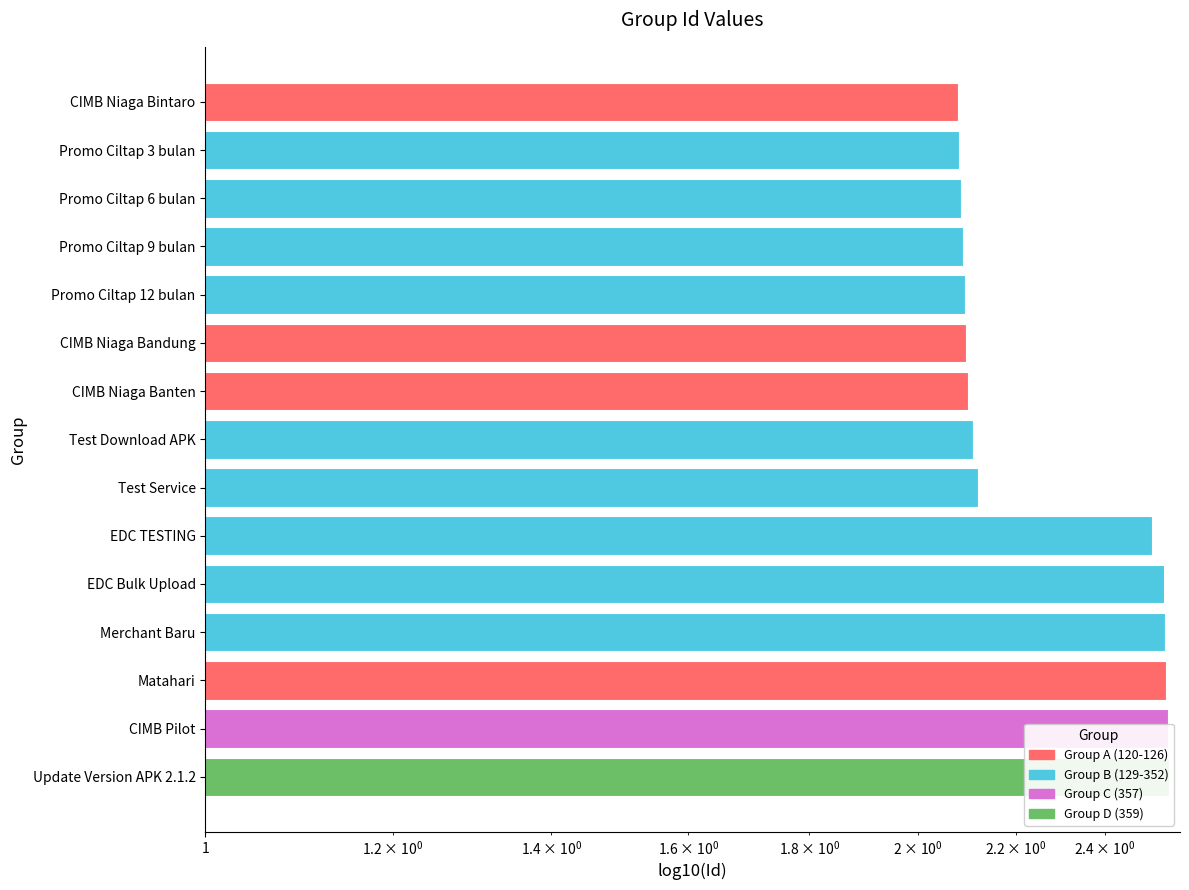

Reading left to right, list all the values displayed in this chart.

2.6	2.6	2.5	2.5	2.5	2.5	2.1	2.1	2.1	2.1	2.1	2.1	2.1	2.1	2.1